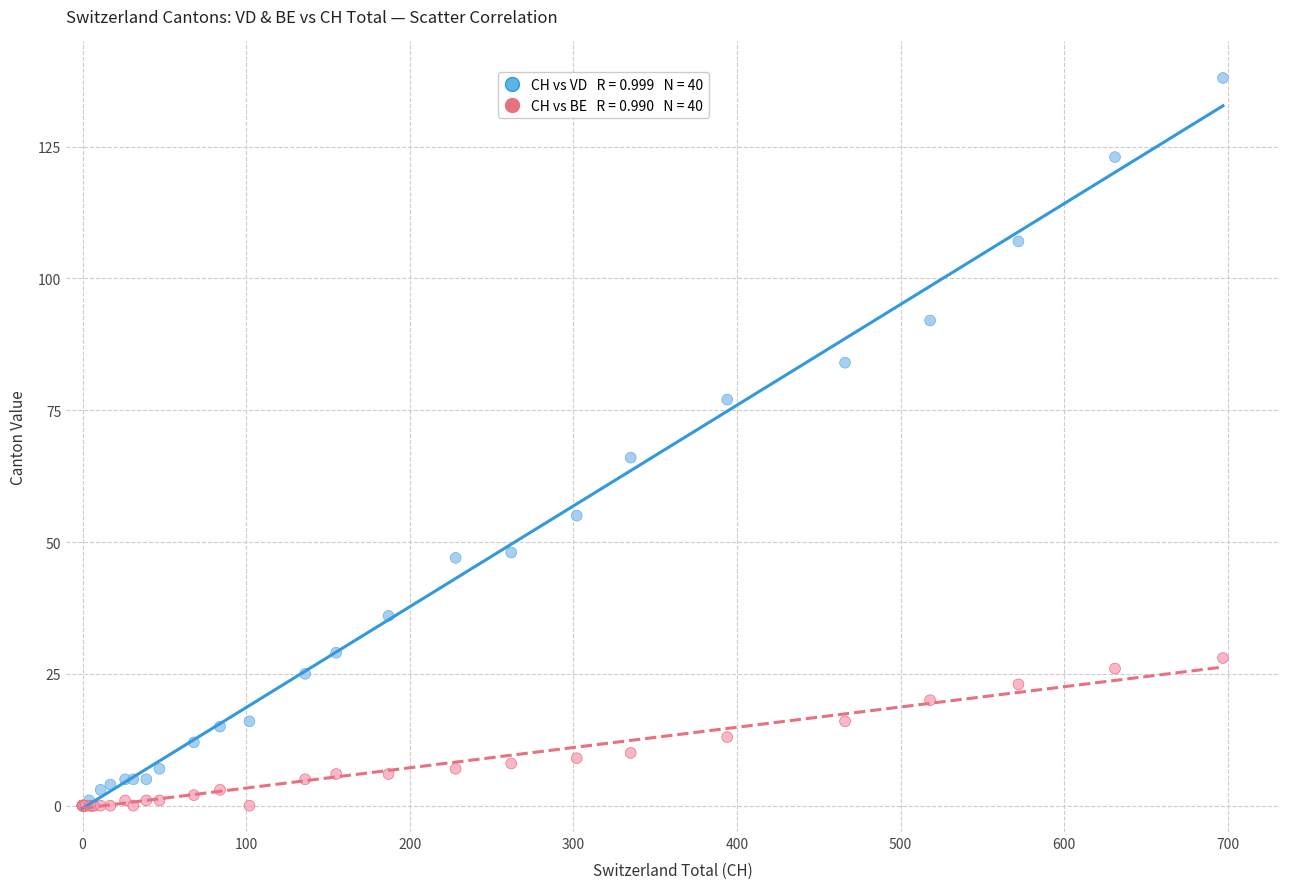

Across all series, what Y value is closest to 69?

66